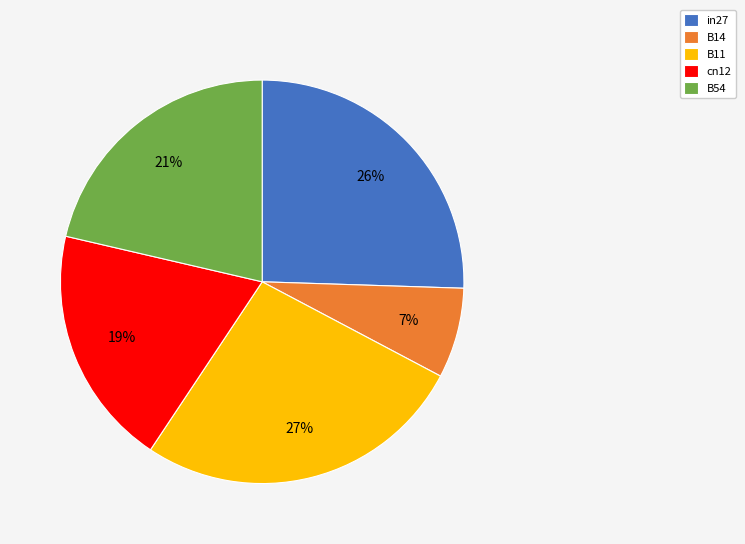

Is it true that cn12 is 9% of the pie?

False